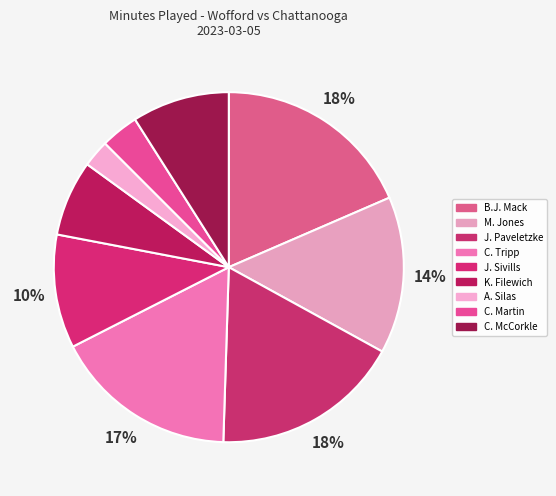

Count the number of slices in the pie.

9